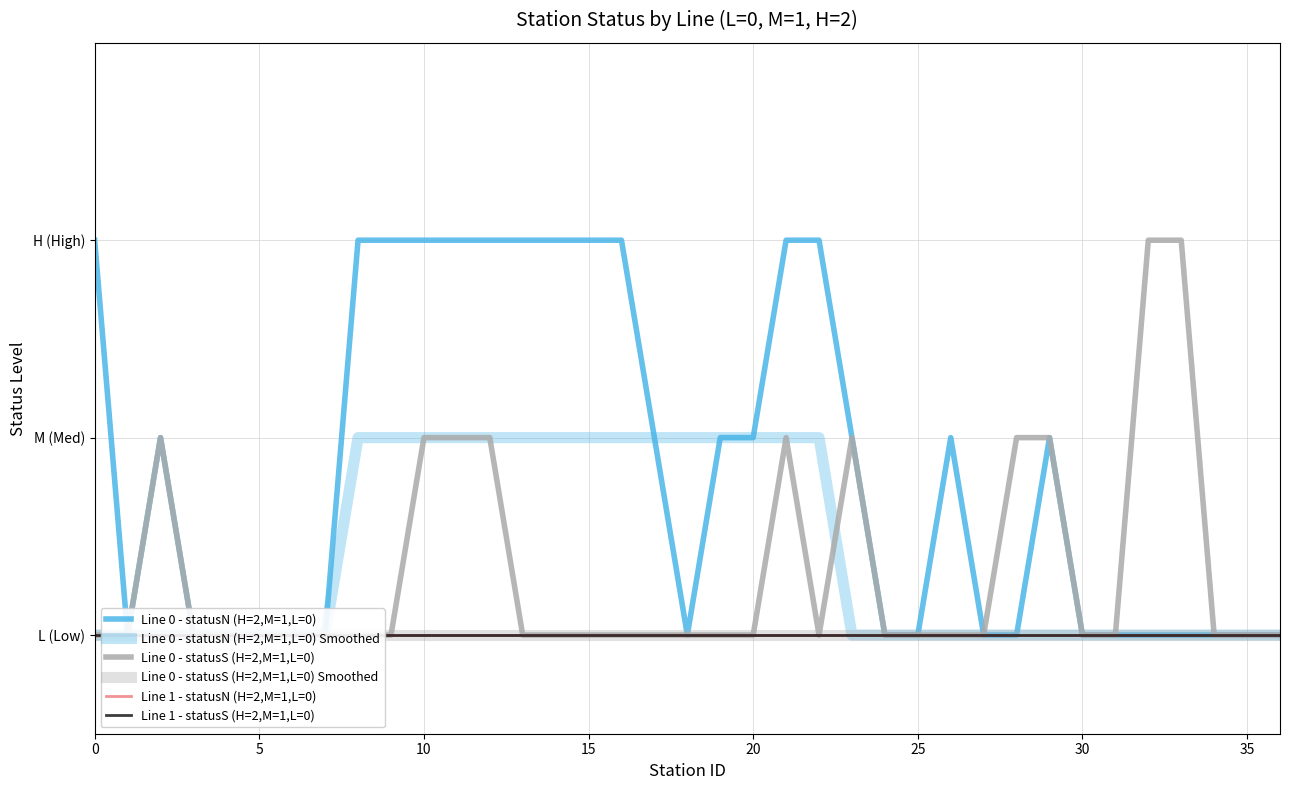

At which category is the sum across all series the highest?

10